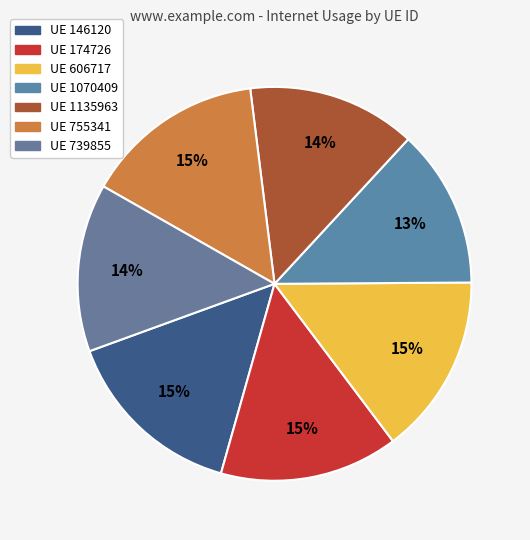

Is there any slice that represents more than half of the pie?

No